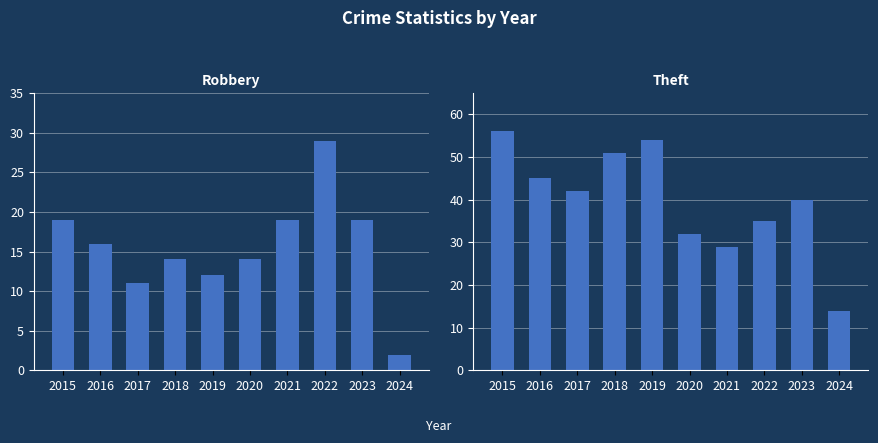

Reading left to right, extract all data points from this chart.

Robbery: 2015=19	2016=16	2017=11	2018=14	2019=12	2020=14	2021=19	2022=29	2023=19	2024=2
Theft: 2015=56	2016=45	2017=42	2018=51	2019=54	2020=32	2021=29	2022=35	2023=40	2024=14